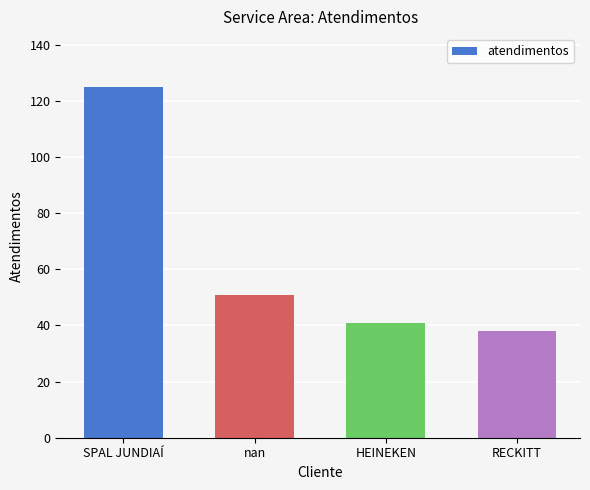

What is the average value?

64